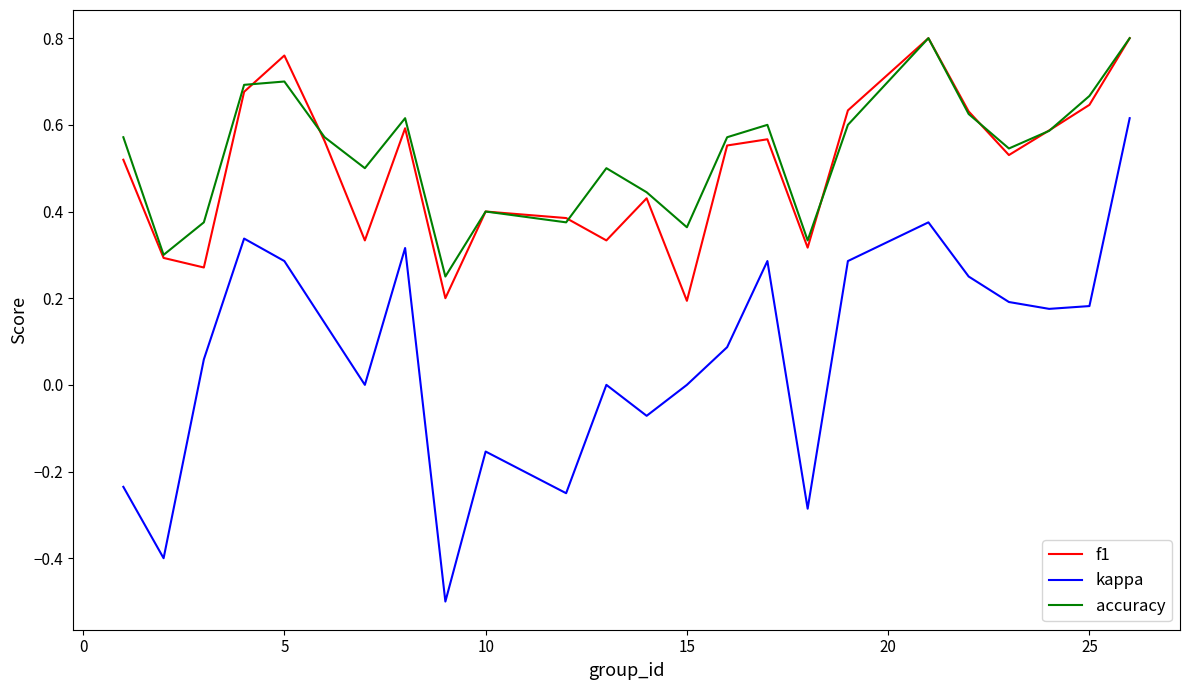

Which series has the largest range (max minus min)?

kappa